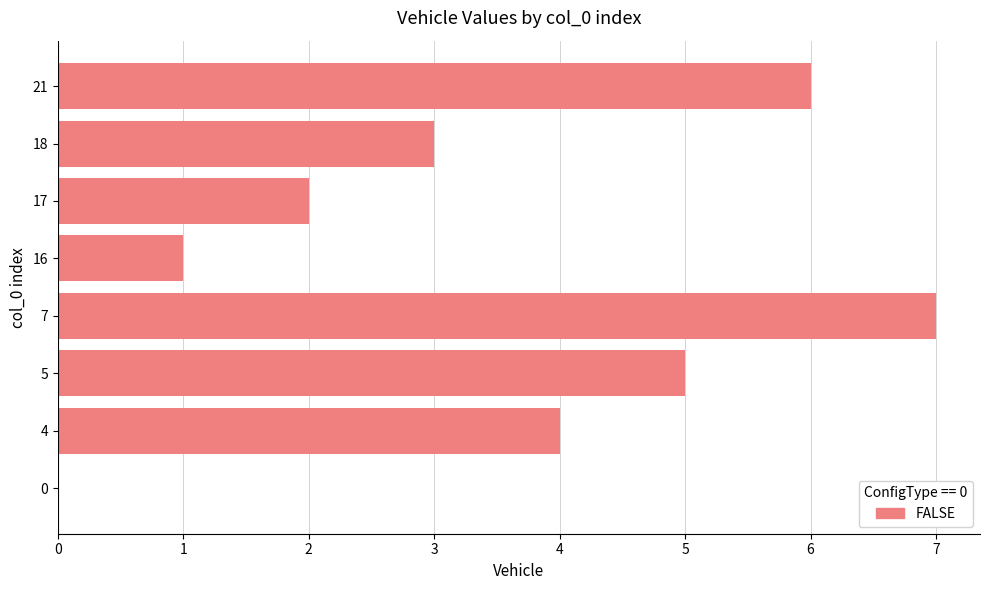

The value at 4 is 1. True or false?

False